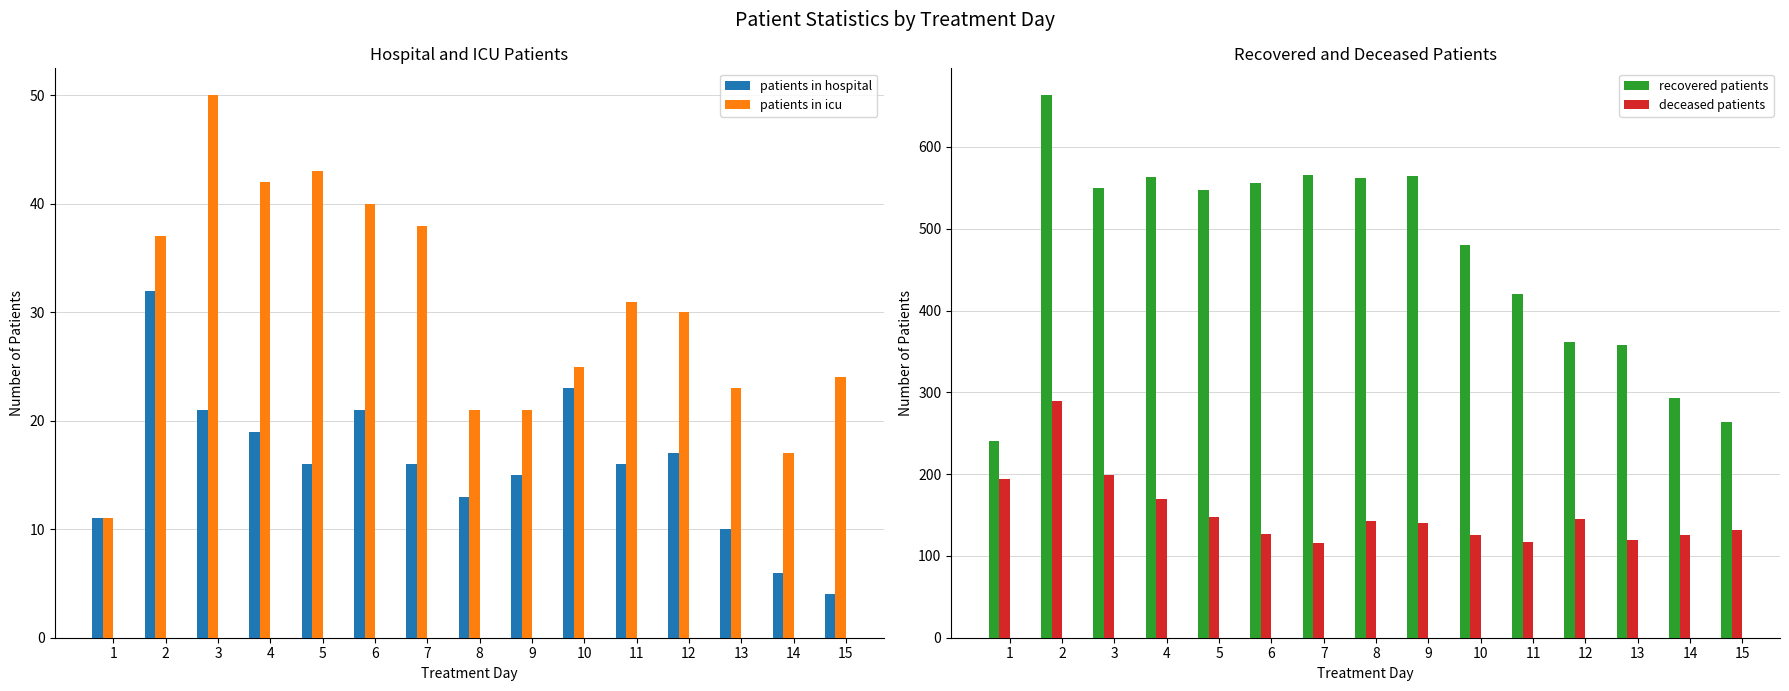

Which series has the largest total across all categories?

recovered patients